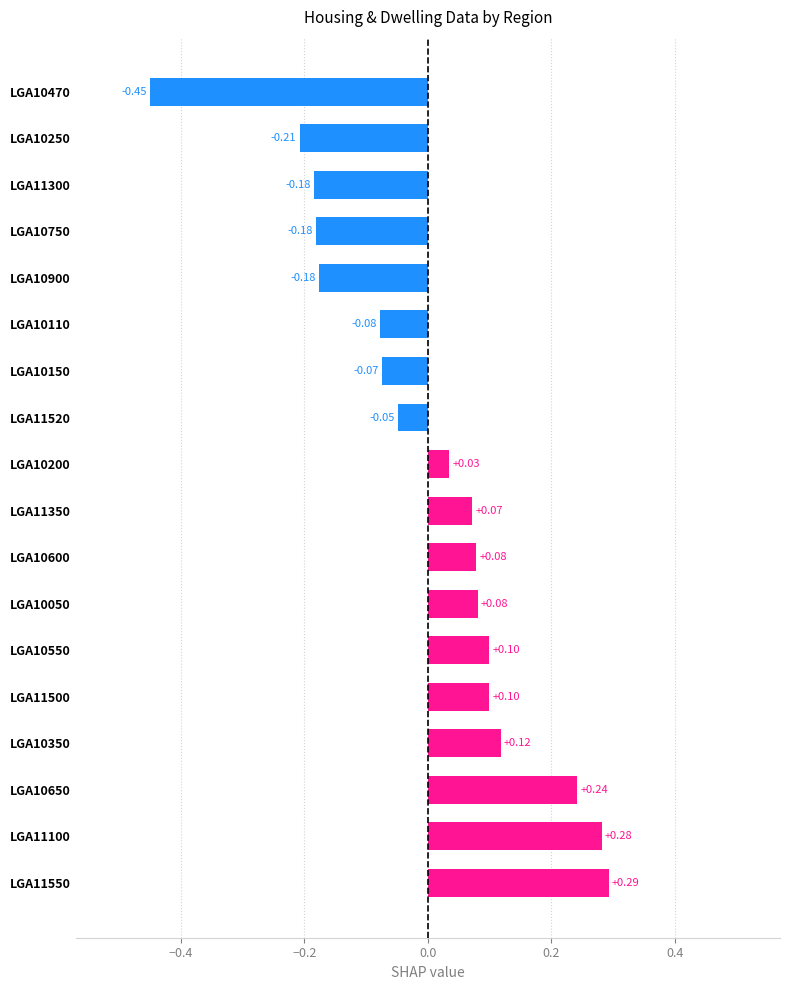

Count the number of categories in the chart.

18